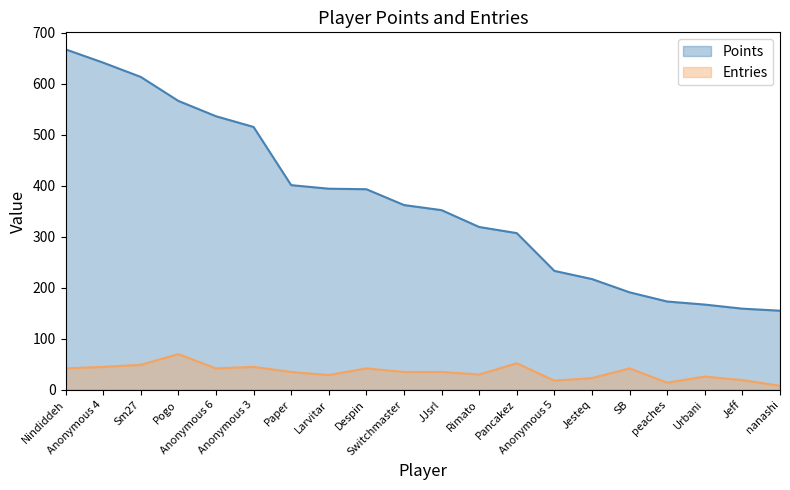

Which series changed the most between Rimato and nanashi?

Points